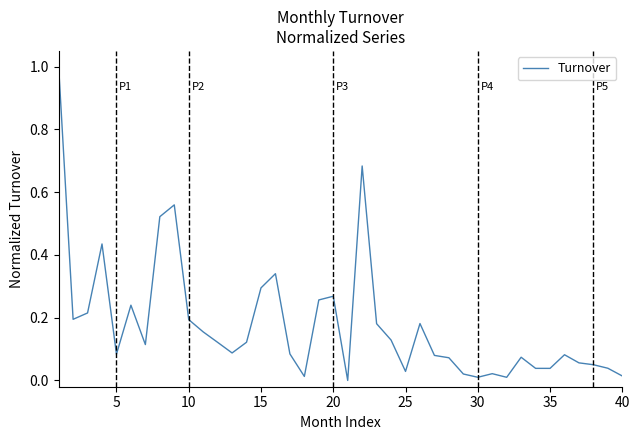

What is the difference between the maximum and minimum values?

1.0